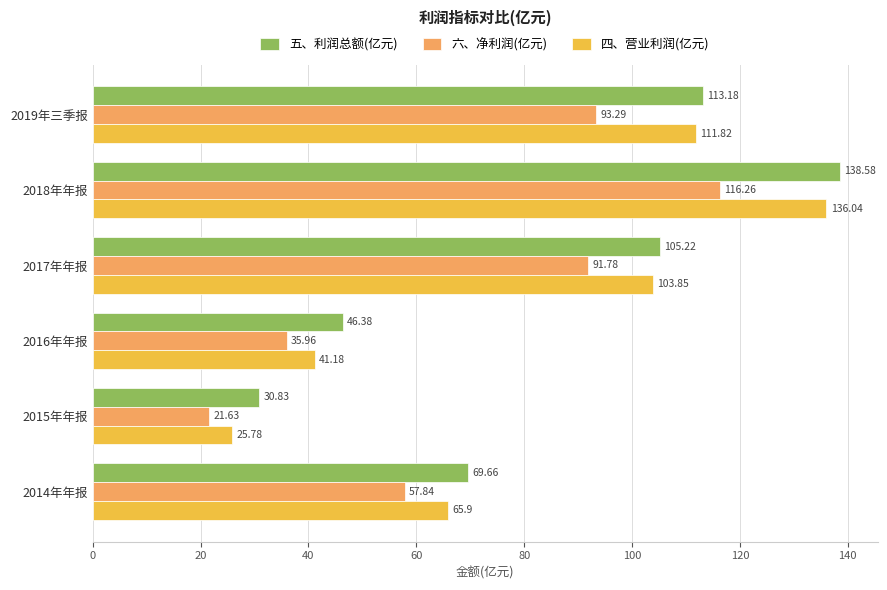

Which series has the widest spread of values?

四、营业利润(亿元)